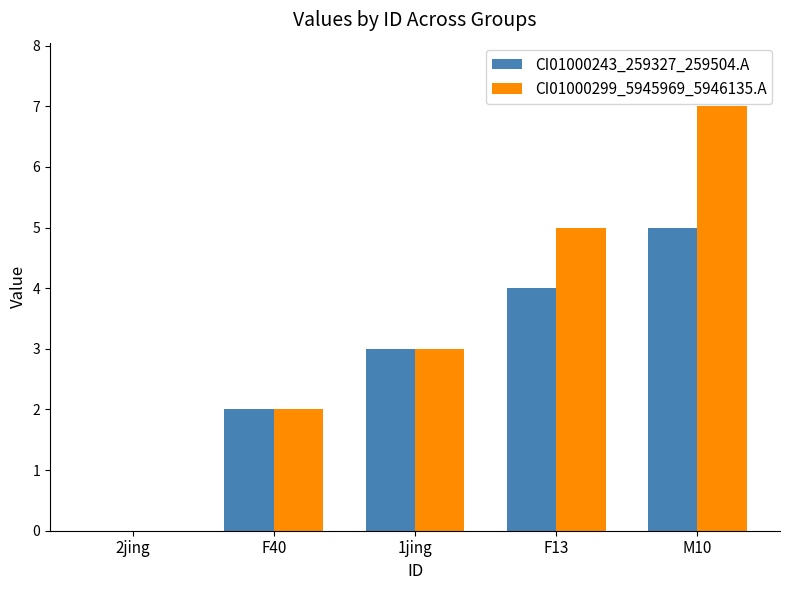

What is the total value across all series at 1jing?

6